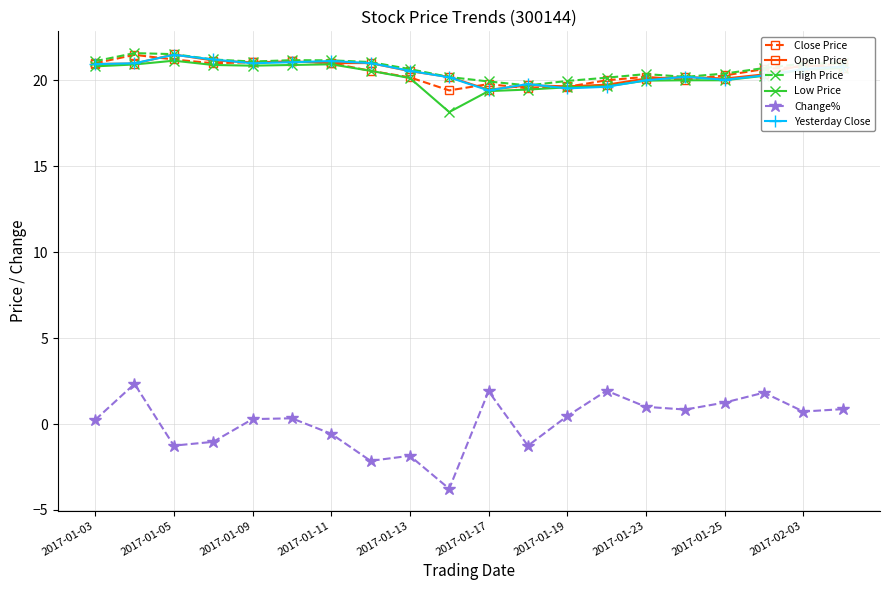

At how many categories does at least one series exceed 14?

20